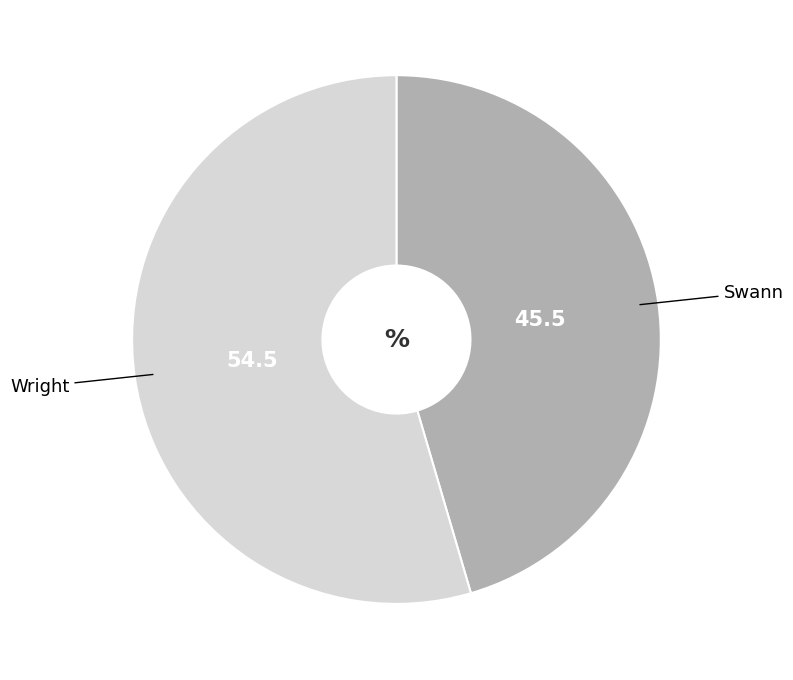

Is there a majority slice in this chart?

Yes